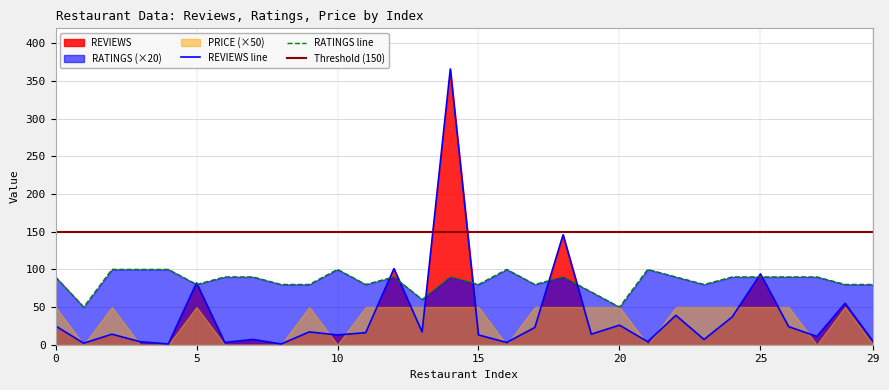

Does the chart have visible grid lines?

Yes